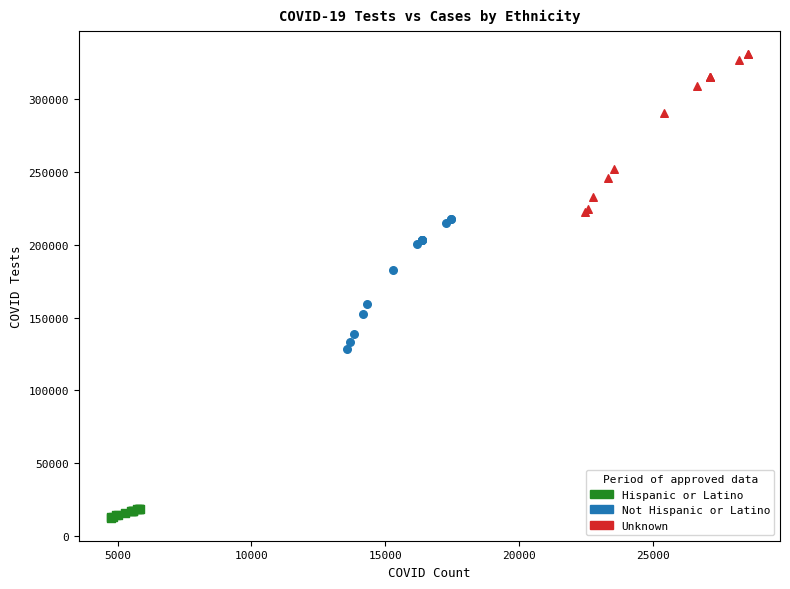

What are all the series names shown in the legend?

Hispanic or Latino, Not Hispanic or Latino, Unknown